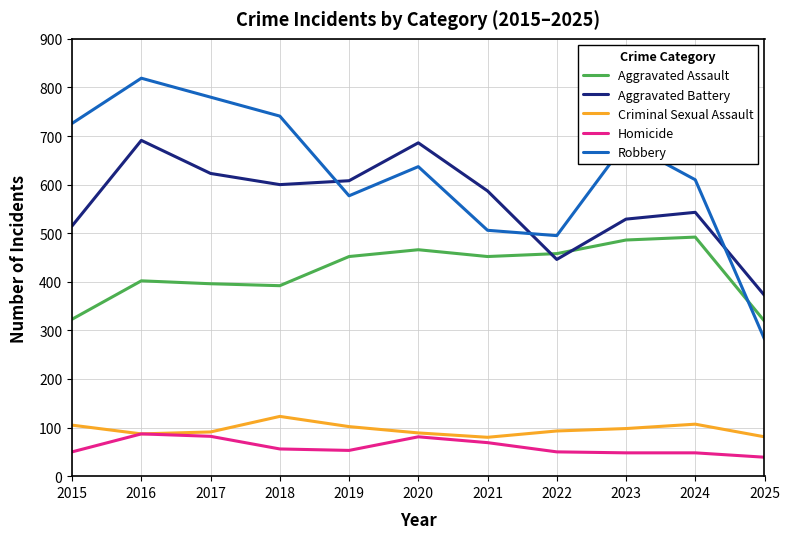

What is the difference between the maximum and minimum values in the Aggravated Battery series?

319